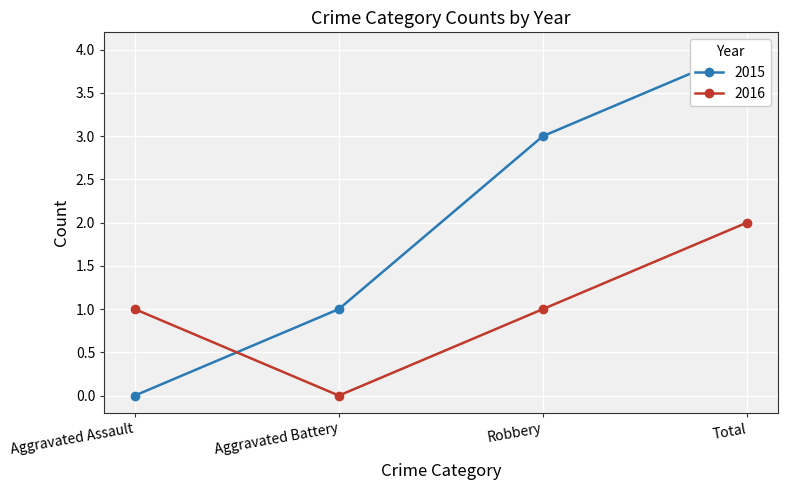

Reading right to left, list all the values displayed in this chart.

2015: 4	3	1	0
2016: 2	1	0	1